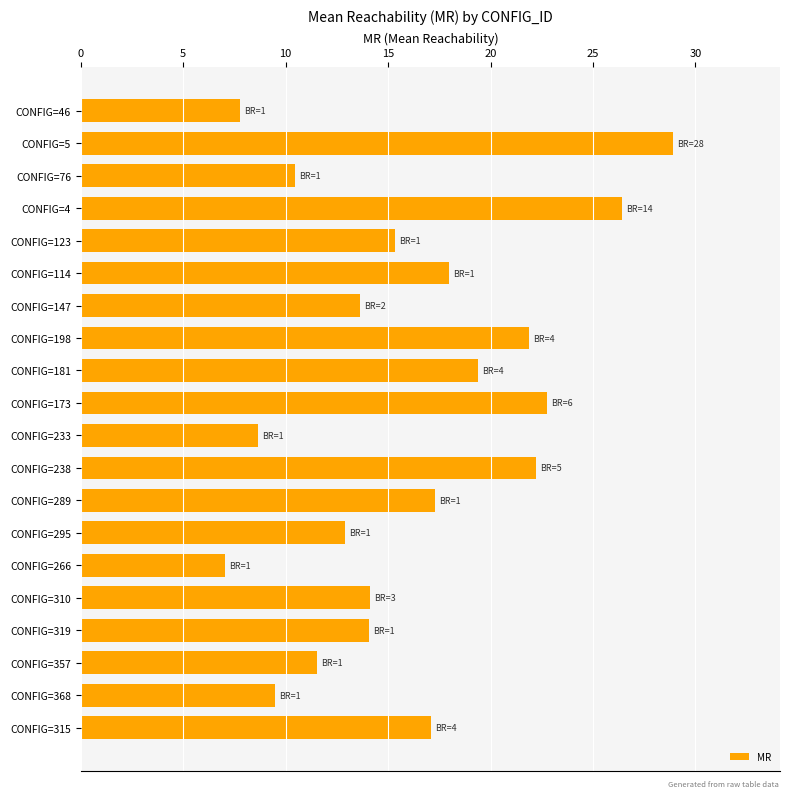

What is the minimum value shown in the chart?

7.0